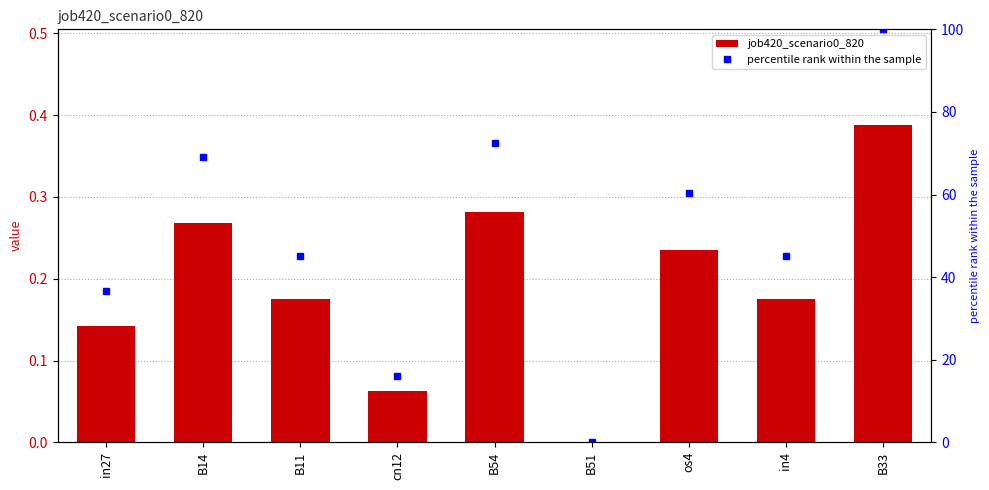

What is the value of the job420_scenario0_820 bar at the 8th from the left?

0.2